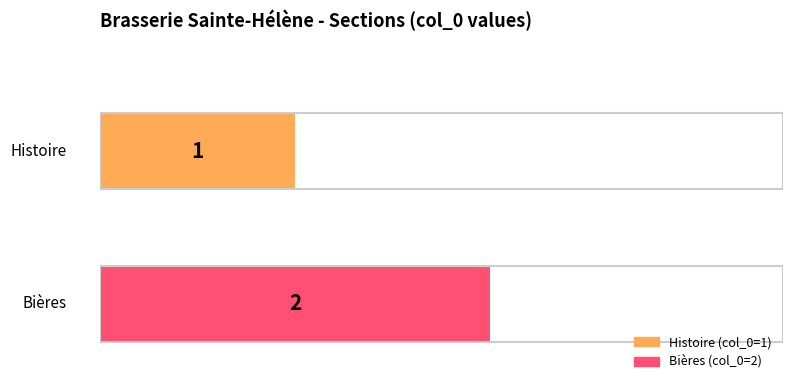

What is the value of the 2nd bar from the left?

1